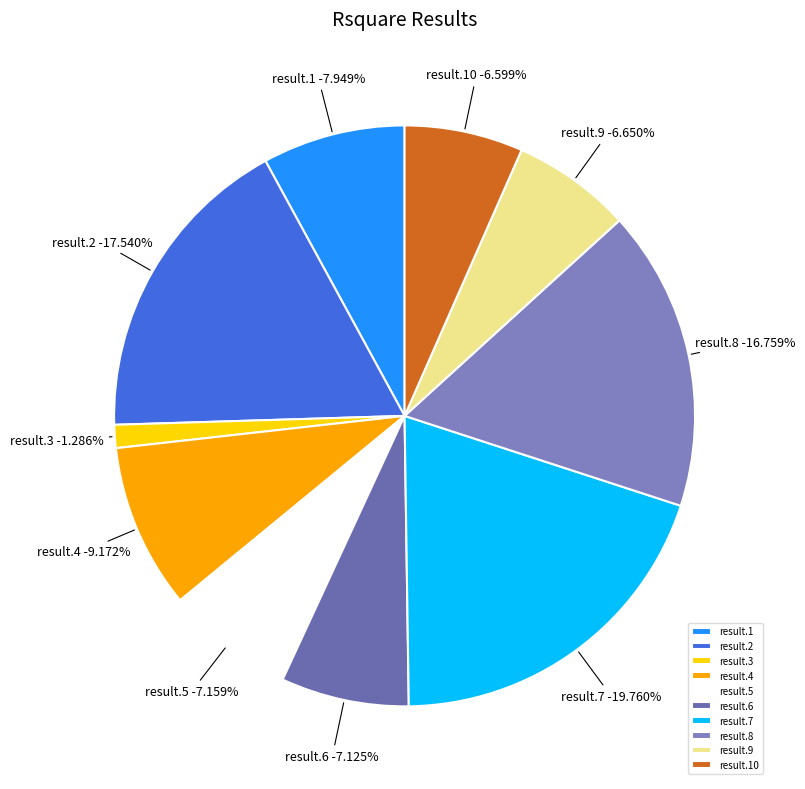

To the nearest percent, what is the difference between the largest and smallest slice percentages?

18%